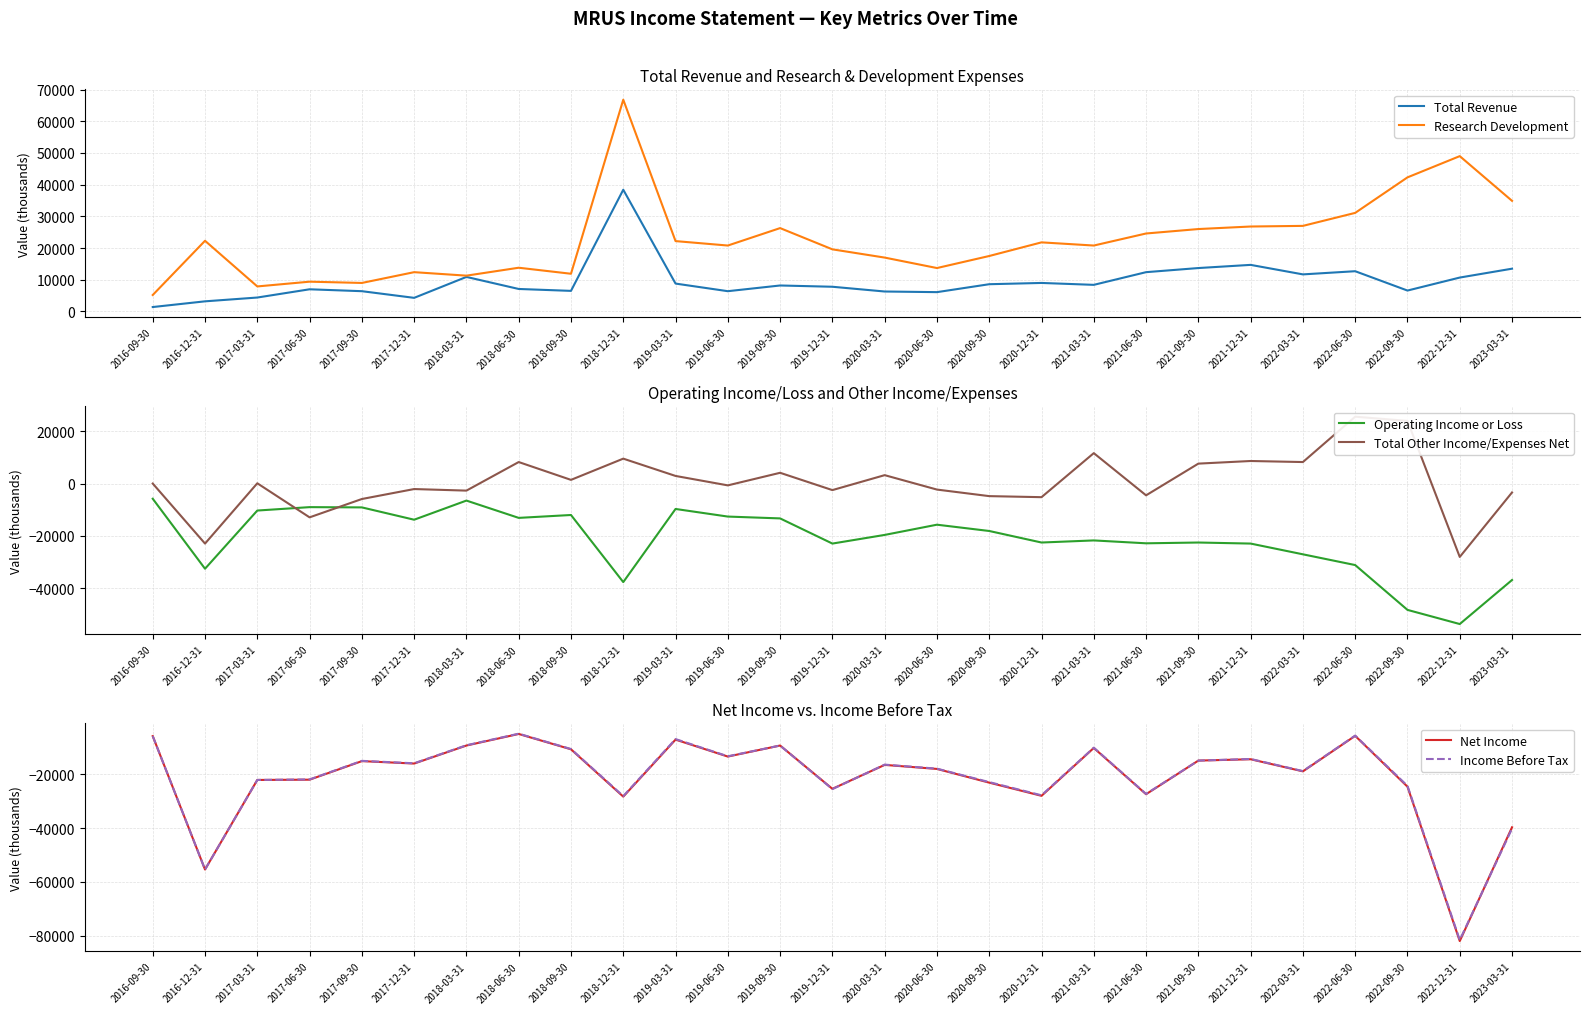

Which category has the lowest value in the Operating Income or Loss series?

2022-12-31